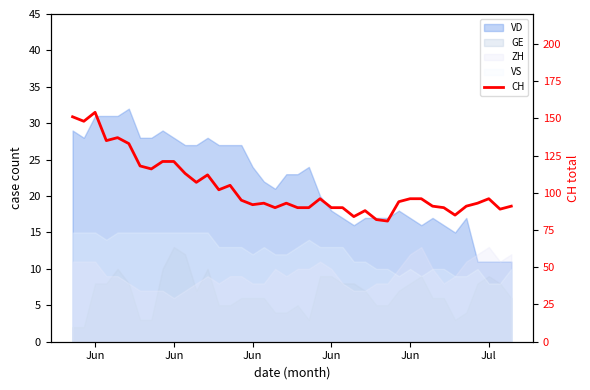

The chart shows a value of 129 at 25. True or false?

False